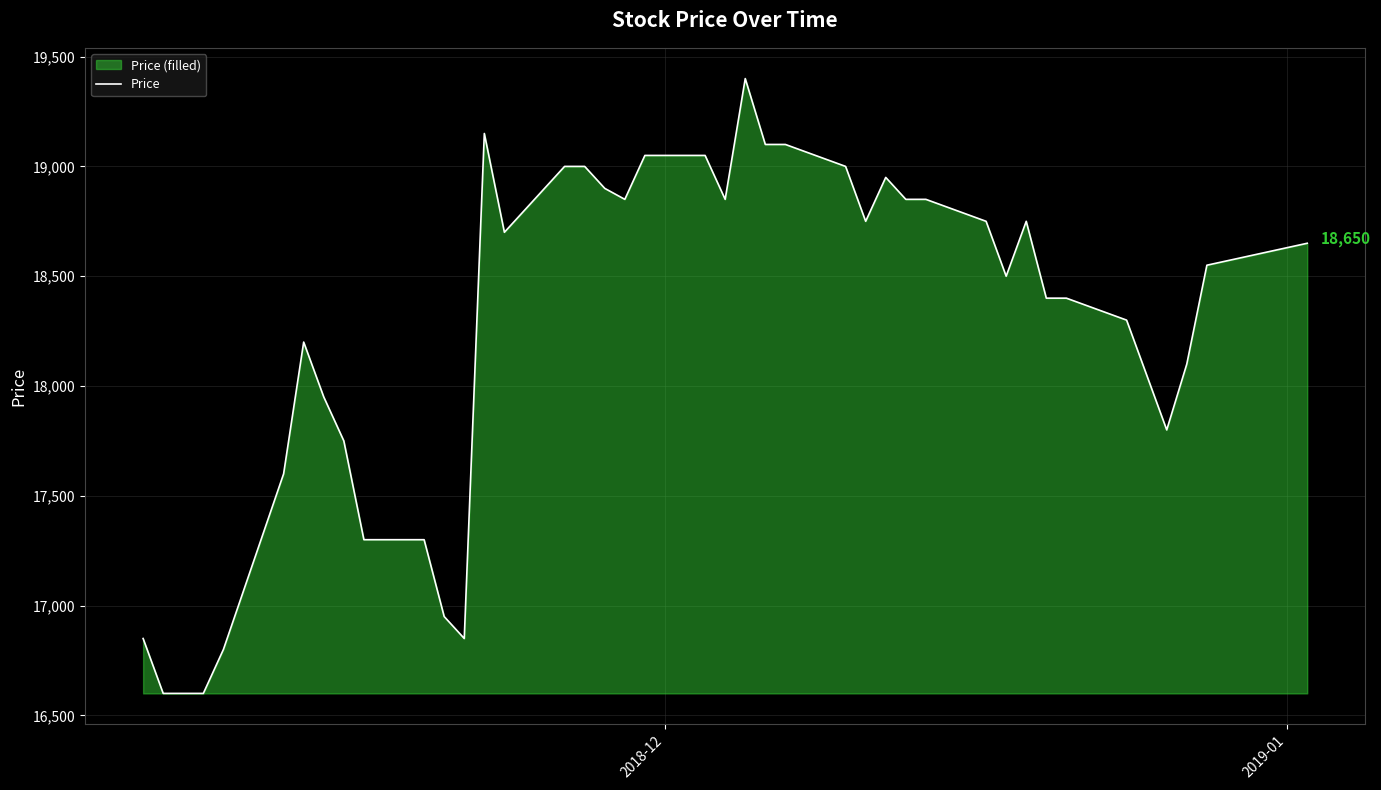

What is the smallest value displayed?

16600